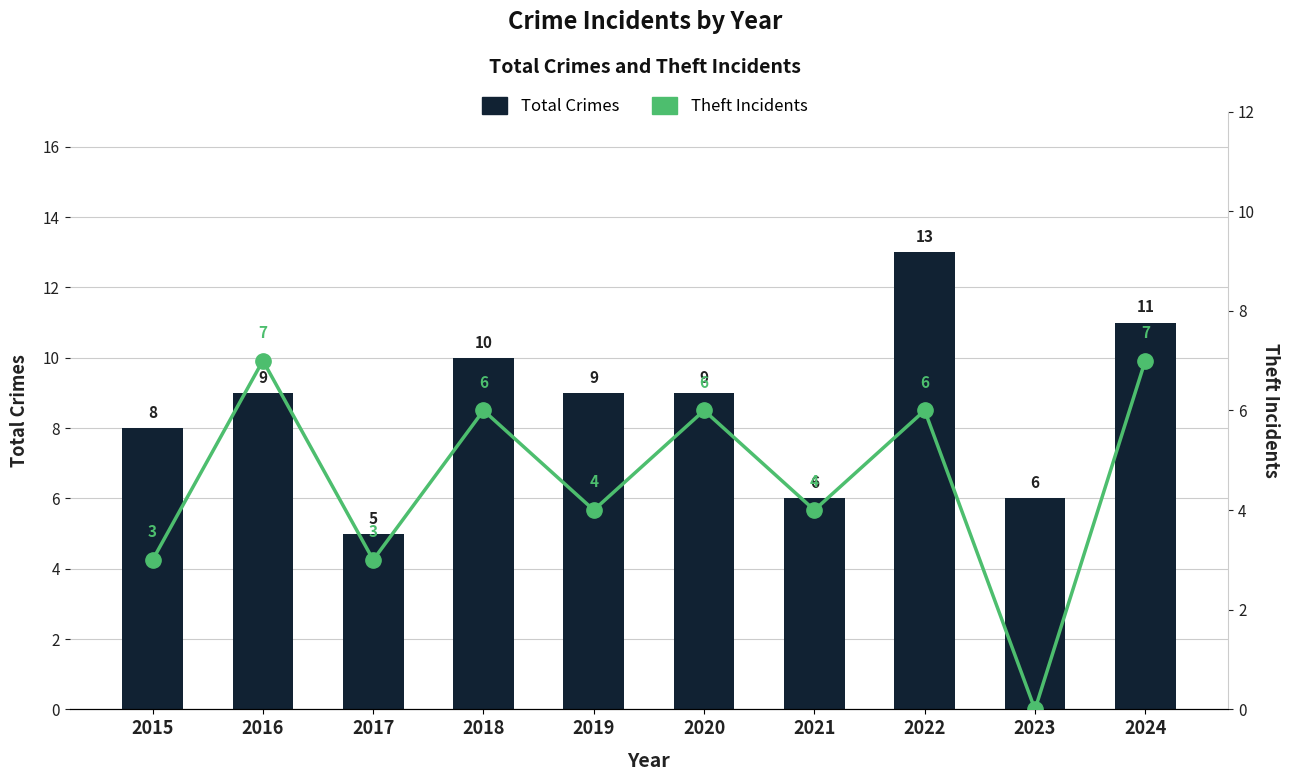

Are the bars grouped side by side (vs. stacked)?

Yes